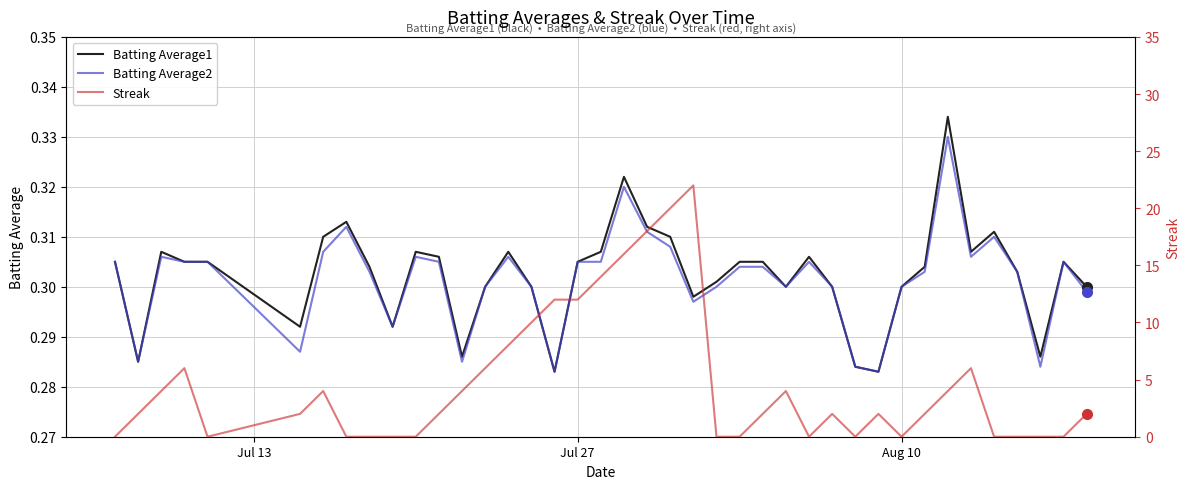

What are all the series names shown in the legend?

Batting Average1, Batting Average2, Streak